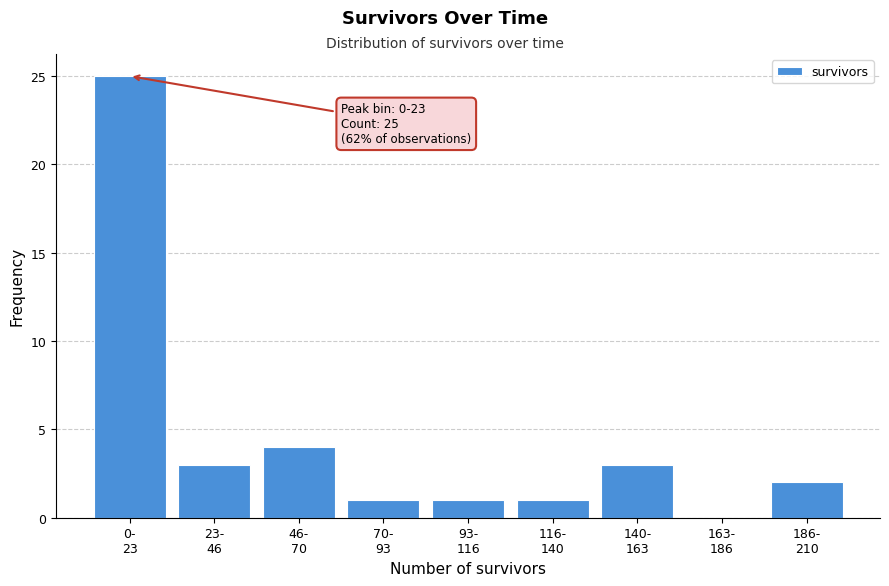

What is the greatest value displayed?

25